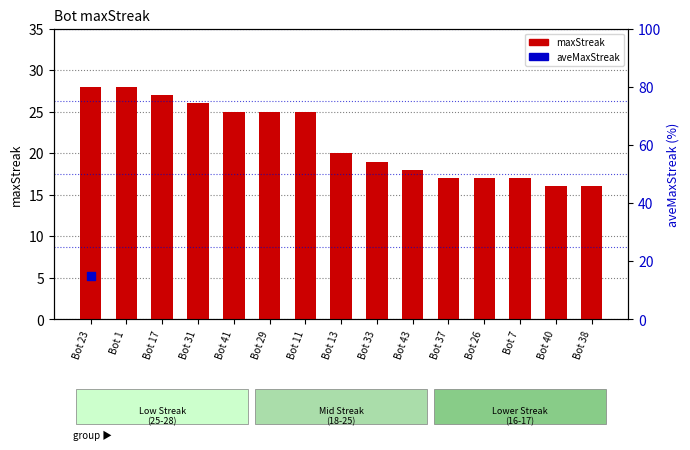

What is the ratio of the value at Bot 26 to the value at Bot 11?

0.7